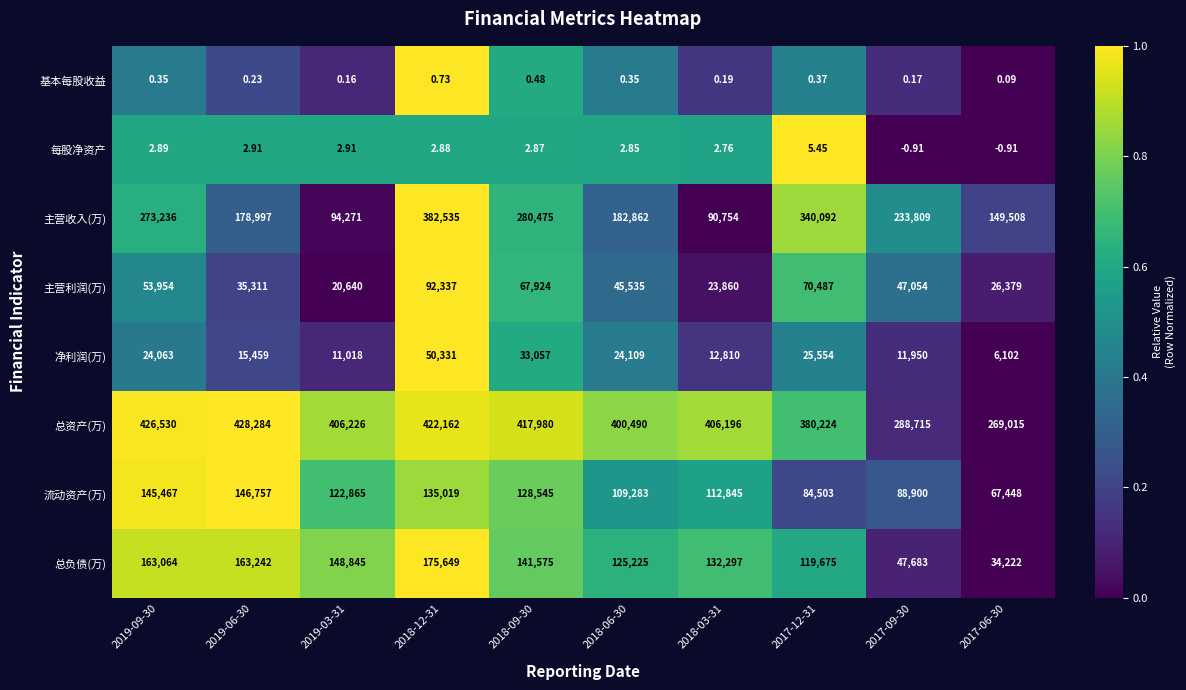

Which series changed the most between 2018-12-31 and 2018-03-31?

主营收入(万)